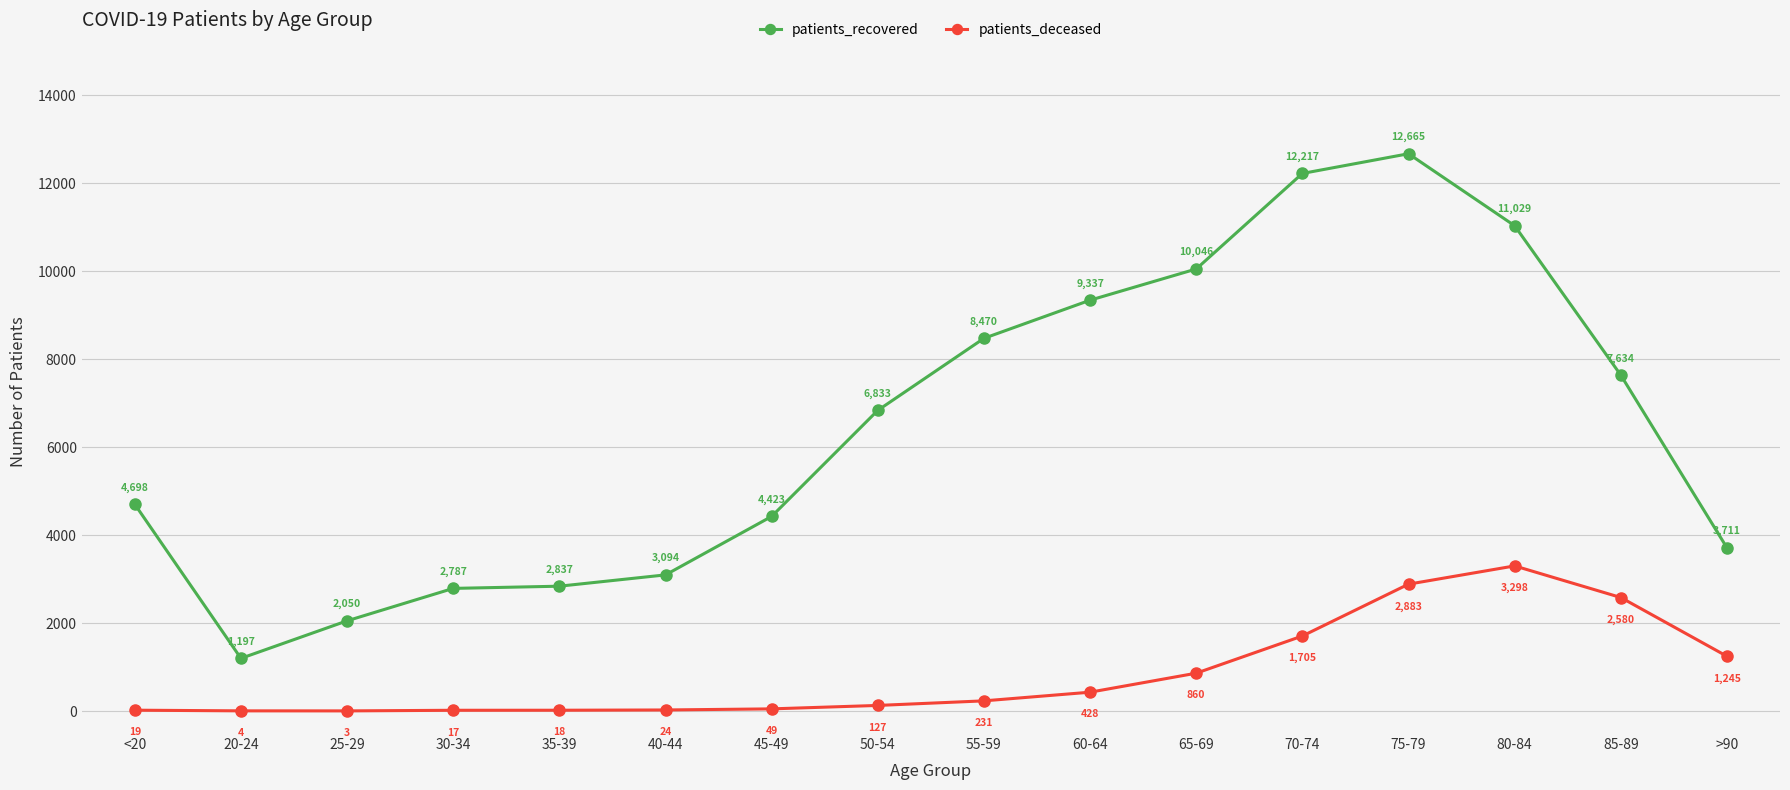

What is the sum of the patients_deceased values at <20 and 20-24?

23